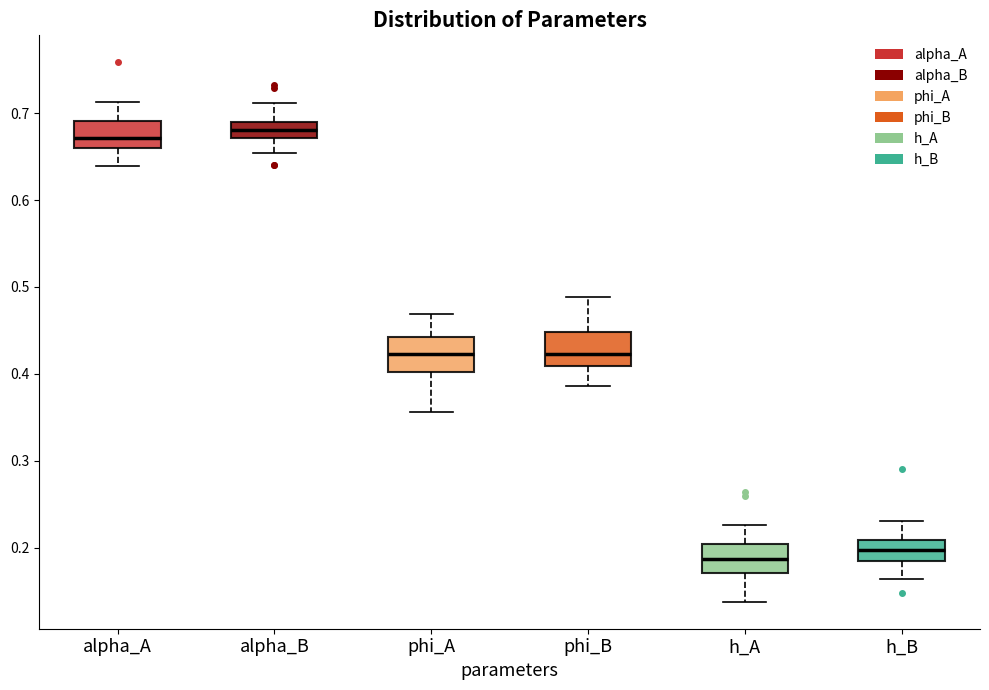

Where is the lower edge of the box for alpha_B on the y-axis? The values are not printed on the chart, so give them approximately, as read against the axis.

0.67